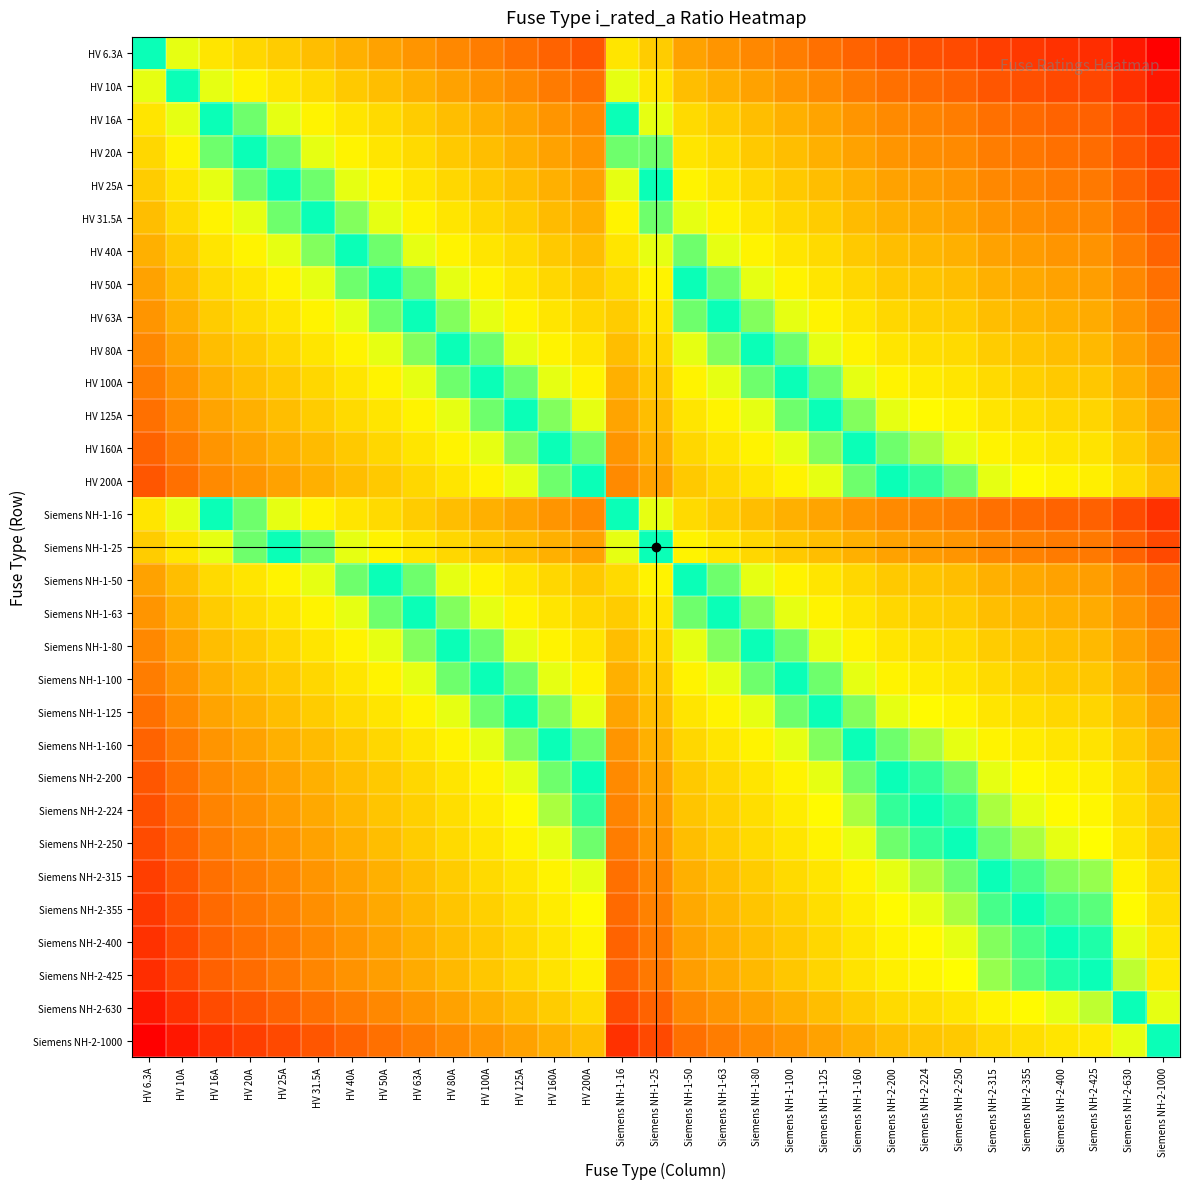

At HV 16A, list the series in order from smallest to largest.

HV 6.3A, HV 10A, HV 16A, Siemens NH-1-16, HV 20A, HV 25A, Siemens NH-1-25, HV 31.5A, HV 40A, HV 50A, Siemens NH-1-50, HV 63A, Siemens NH-1-63, HV 80A, Siemens NH-1-80, HV 100A, Siemens NH-1-100, HV 125A, Siemens NH-1-125, HV 160A, Siemens NH-1-160, HV 200A, Siemens NH-2-200, Siemens NH-2-224, Siemens NH-2-250, Siemens NH-2-315, Siemens NH-2-355, Siemens NH-2-400, Siemens NH-2-425, Siemens NH-2-630, Siemens NH-2-1000